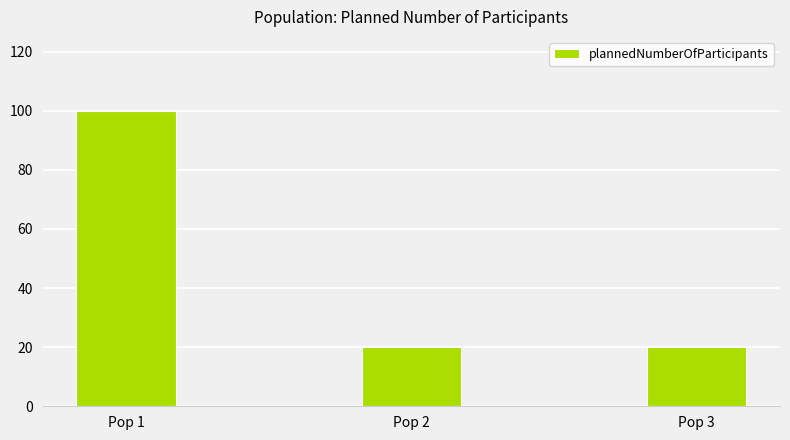

The chart shows a value of 28 at Pop 2. True or false?

False